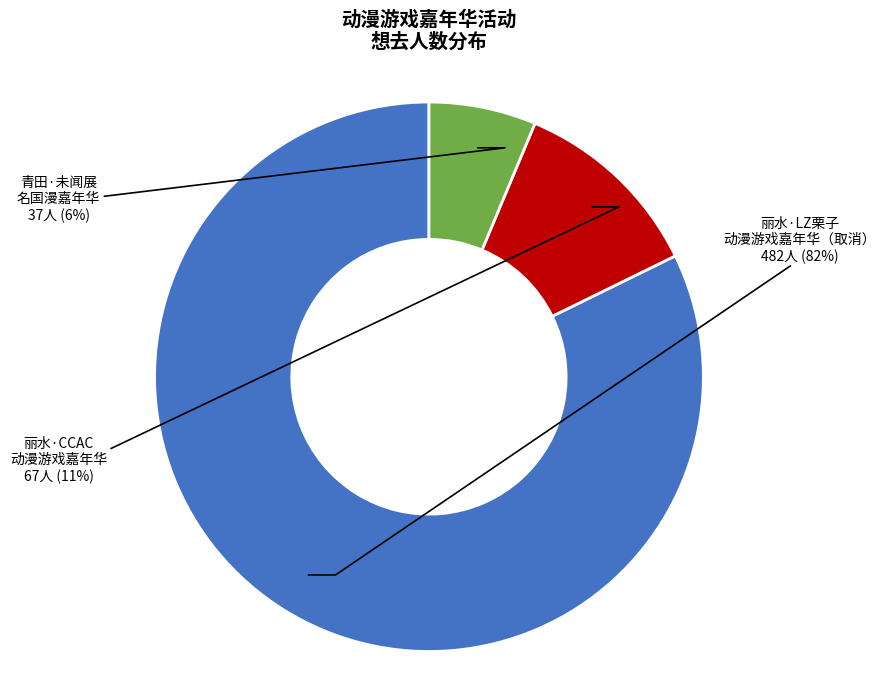

Is there any slice that represents more than half of the pie?

Yes